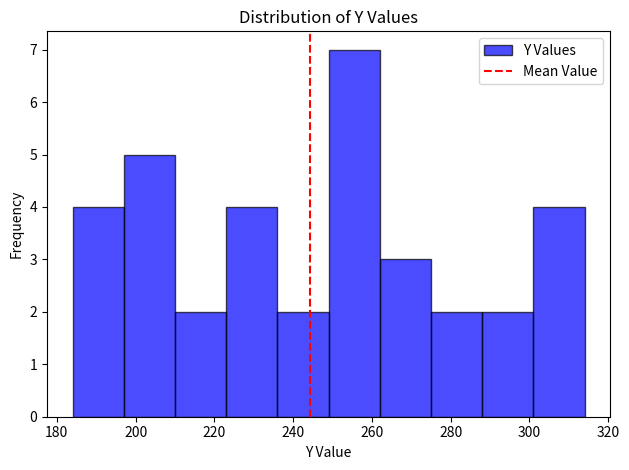

Reading left to right, list every bar in this chart as the range it spans on the x-axis followed by its height. Neither the bar edges nor the heights are printed on the chart, so give them approximately, as read against the axes.

184 to 197: 4
197 to 210: 5
210 to 223: 2
223 to 236: 4
236 to 249: 2
249 to 262: 7
262 to 275: 3
275 to 288: 2
288 to 301: 2
301 to 314: 4